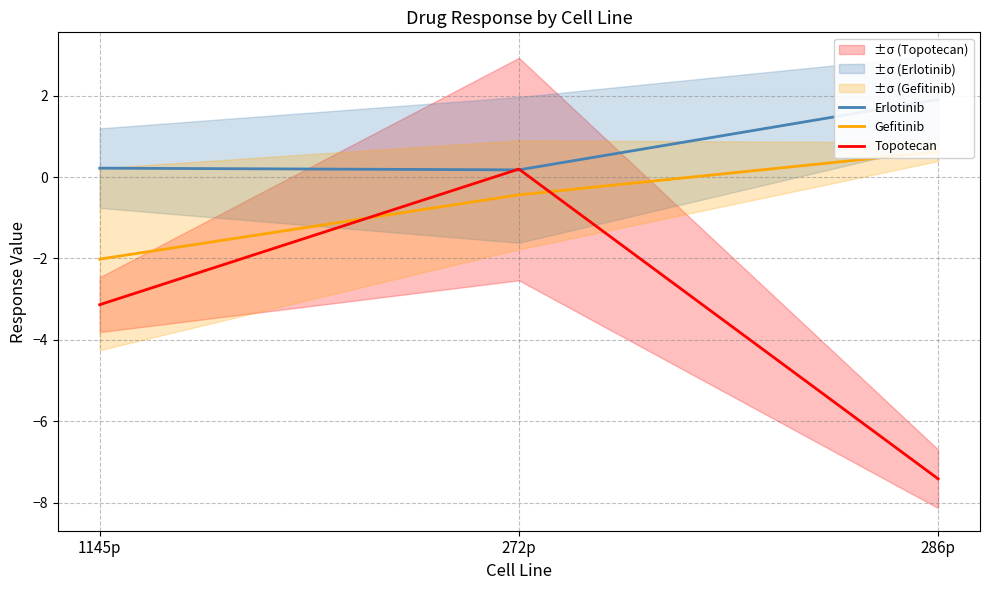

Rank the series by their average value, from lowest to highest.

Topotecan, Gefitinib, Erlotinib